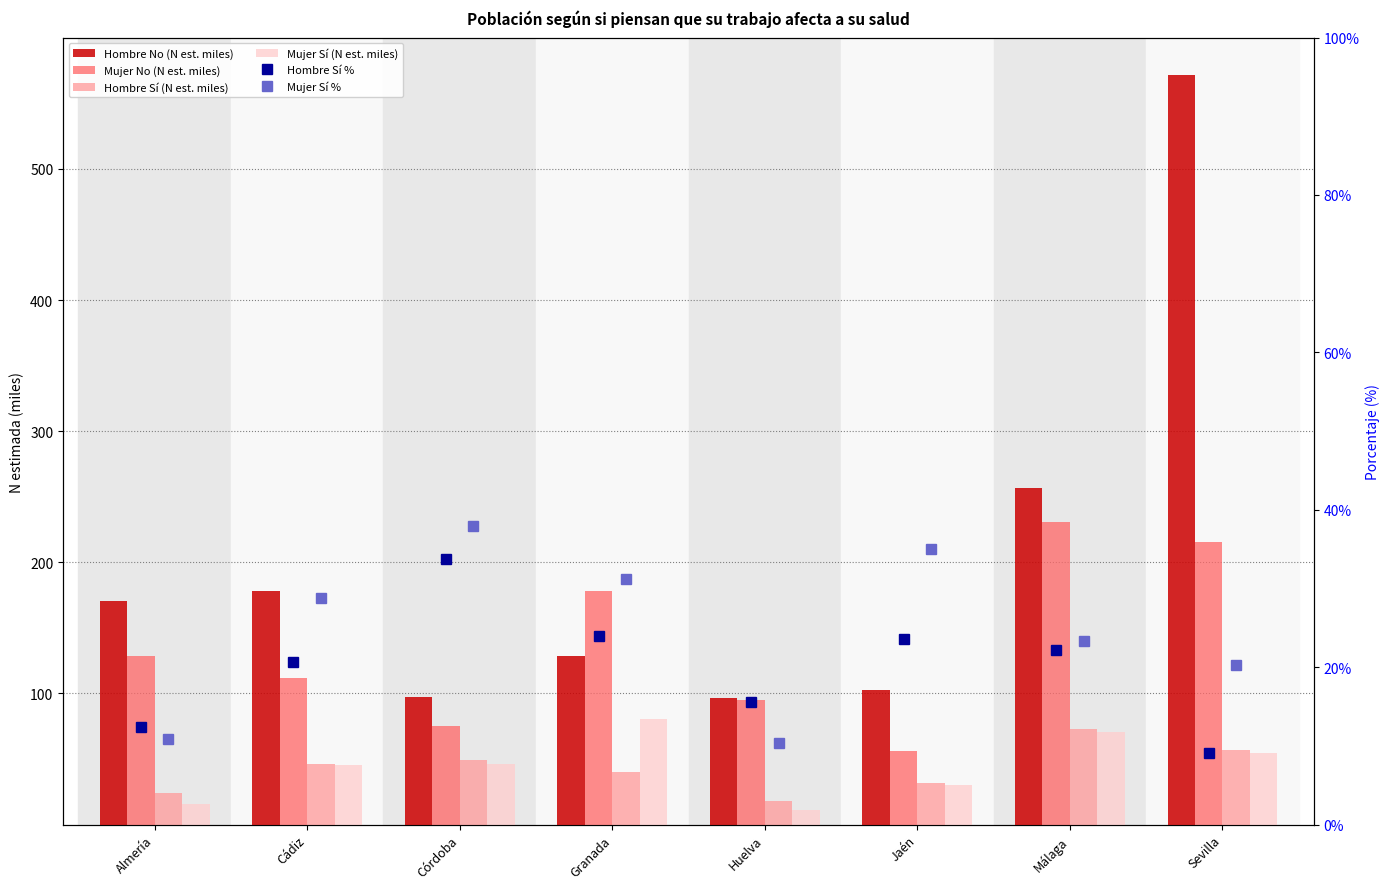

Rank the series by their maximum value, from lowest to highest.

Hombre Sí %, Mujer Sí %, Hombre Sí (N est. miles), Mujer Sí (N est. miles), Mujer No (N est. miles), Hombre No (N est. miles)